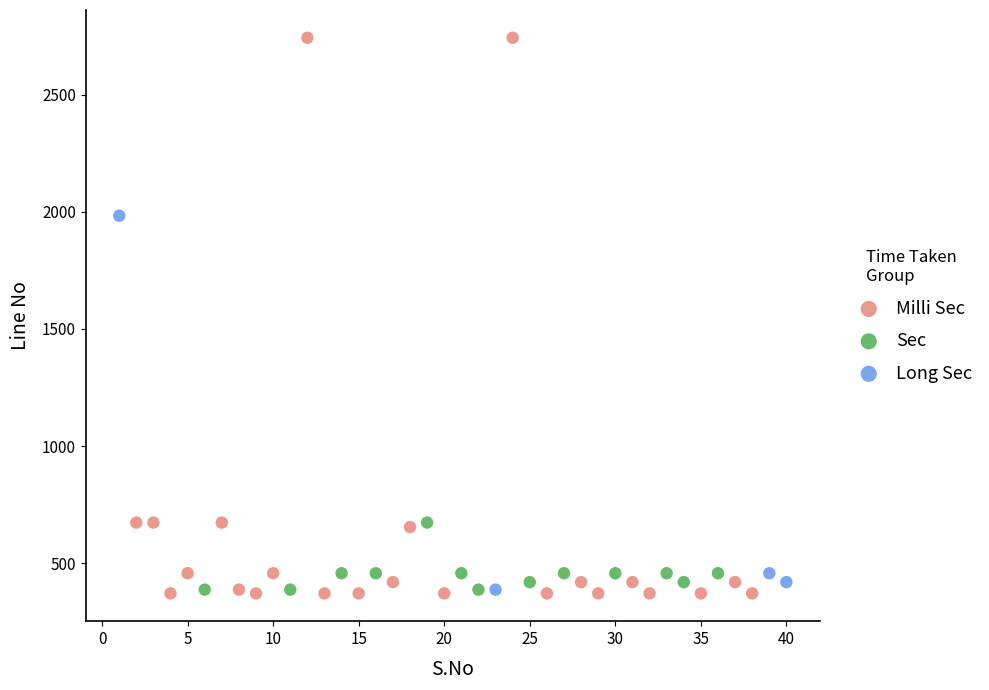

Which series has the widest spread of Y values?

Milli Sec